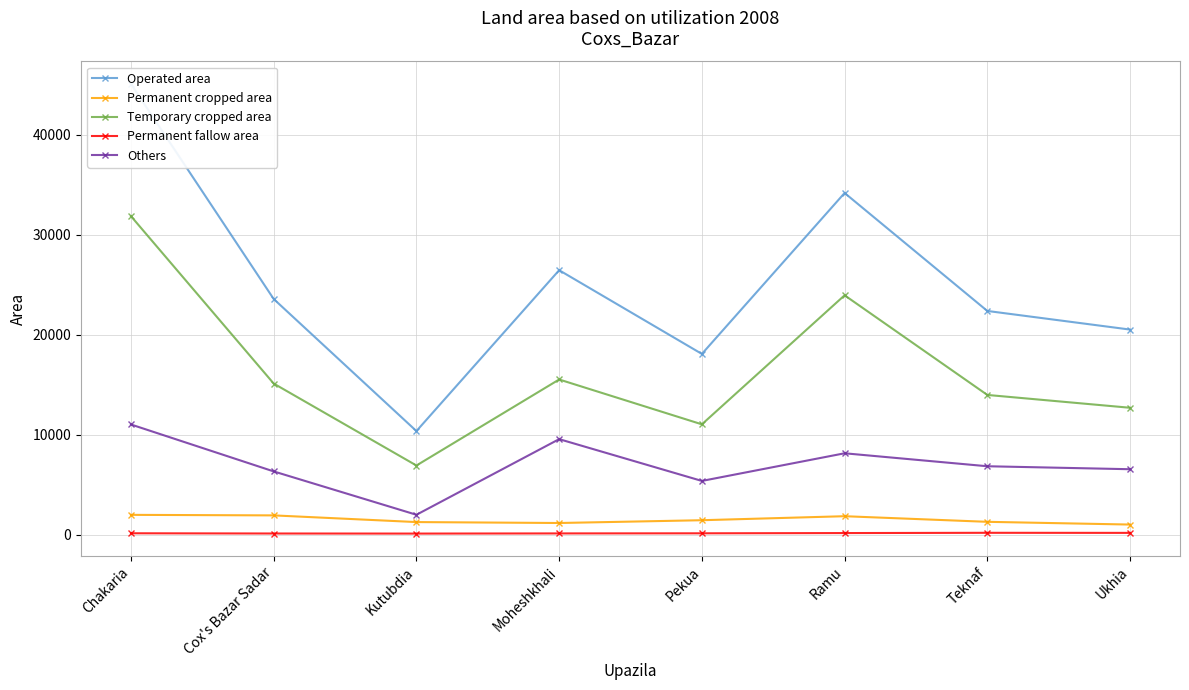

At which label is Permanent cropped area closest to 1523?

Pekua